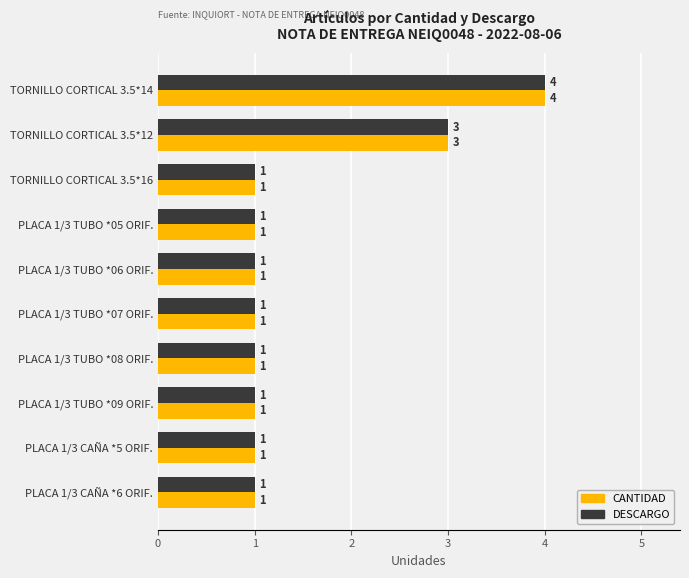

At which category is the sum across all series the highest?

TORNILLO CORTICAL 3.5*14